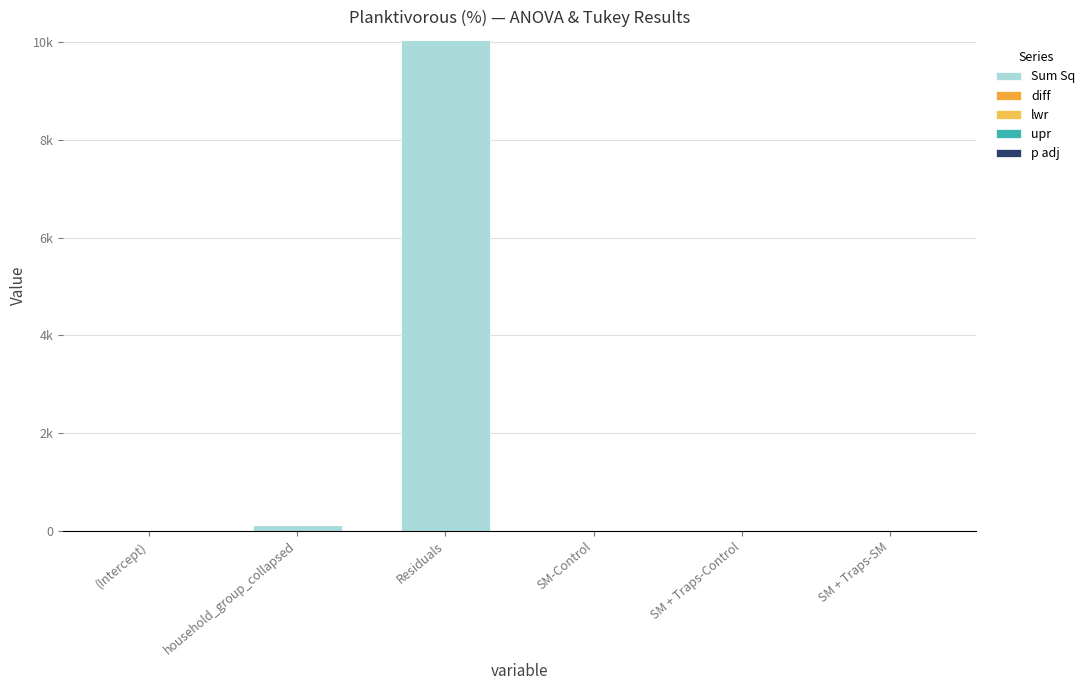

At which category is the sum across all series the highest?

Residuals